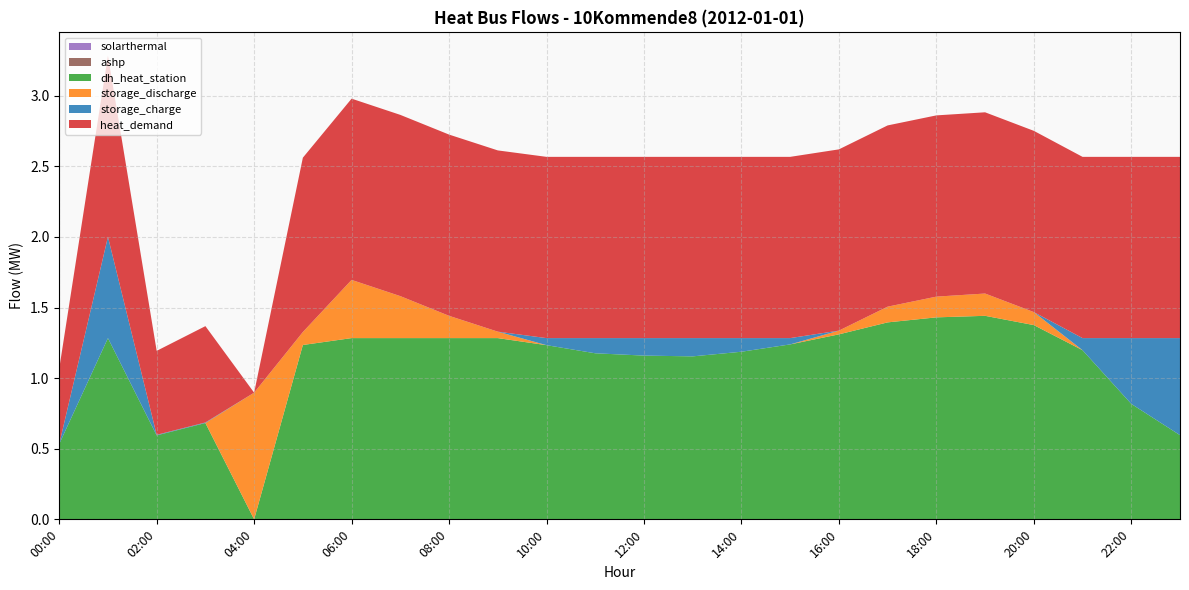

Reading left to right, list all the values displayed in this chart.

heat_demand: 00:00=0.5	01:00=1.3	02:00=0.6	03:00=0.7	04:00=0.0	05:00=1.2	06:00=1.3	07:00=1.3	08:00=1.3	09:00=1.3	10:00=1.3	11:00=1.3	12:00=1.3	13:00=1.3	14:00=1.3	15:00=1.3	16:00=1.3	17:00=1.3	18:00=1.3	19:00=1.3	20:00=1.3	21:00=1.3	22:00=1.3	23:00=1.3
storage_charge: 00:00=0.0	01:00=0.7	02:00=0.0	03:00=0.0	04:00=0.0	05:00=0.0	06:00=0.0	07:00=0.0	08:00=0.0	09:00=0.0	10:00=0.1	11:00=0.1	12:00=0.1	13:00=0.1	14:00=0.1	15:00=0.0	16:00=0.0	17:00=0.0	18:00=0.0	19:00=0.0	20:00=0.0	21:00=0.1	22:00=0.5	23:00=0.7
storage_discharge: 00:00=0.0	01:00=0.0	02:00=0.0	03:00=0.0	04:00=0.9	05:00=0.1	06:00=0.4	07:00=0.3	08:00=0.2	09:00=0.0	10:00=0.0	11:00=0.0	12:00=0.0	13:00=0.0	14:00=0.0	15:00=0.0	16:00=0.0	17:00=0.1	18:00=0.1	19:00=0.2	20:00=0.1	21:00=0.0	22:00=0.0	23:00=0.0
dh_heat_station: 00:00=0.5	01:00=1.3	02:00=0.6	03:00=0.7	04:00=0.0	05:00=1.2	06:00=1.3	07:00=1.3	08:00=1.3	09:00=1.3	10:00=1.2	11:00=1.2	12:00=1.2	13:00=1.2	14:00=1.2	15:00=1.2	16:00=1.3	17:00=1.4	18:00=1.4	19:00=1.4	20:00=1.4	21:00=1.2	22:00=0.8	23:00=0.6
solarthermal: 00:00=0.0	01:00=0.0	02:00=0.0	03:00=0.0	04:00=0.0	05:00=0.0	06:00=0.0	07:00=0.0	08:00=0.0	09:00=0.0	10:00=0.0	11:00=0.0	12:00=0.0	13:00=0.0	14:00=0.0	15:00=0.0	16:00=0.0	17:00=0.0	18:00=0.0	19:00=0.0	20:00=0.0	21:00=0.0	22:00=0.0	23:00=0.0
ashp: 00:00=0.0	01:00=0.0	02:00=0.0	03:00=0.0	04:00=0.0	05:00=0.0	06:00=0.0	07:00=0.0	08:00=0.0	09:00=0.0	10:00=0.0	11:00=0.0	12:00=0.0	13:00=0.0	14:00=0.0	15:00=0.0	16:00=0.0	17:00=0.0	18:00=0.0	19:00=0.0	20:00=0.0	21:00=0.0	22:00=0.0	23:00=0.0